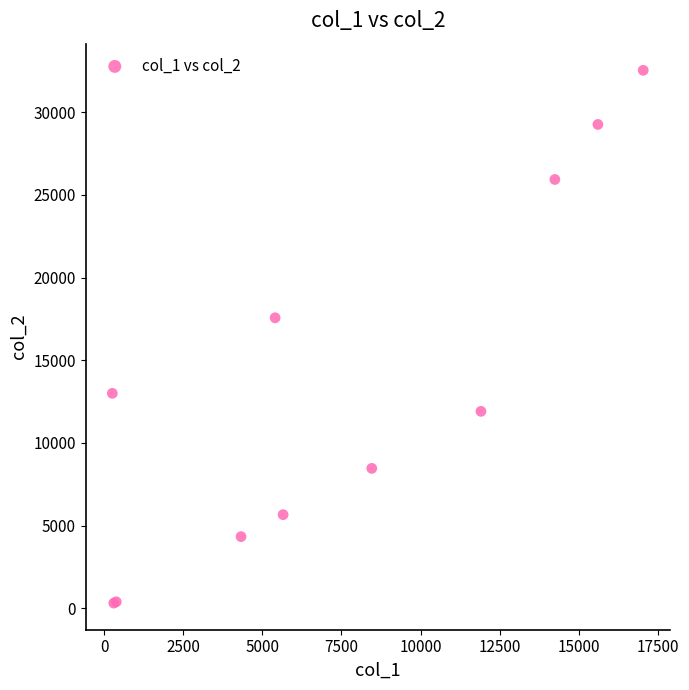

What Y value in the scatter plot is closest to 16425?

17570